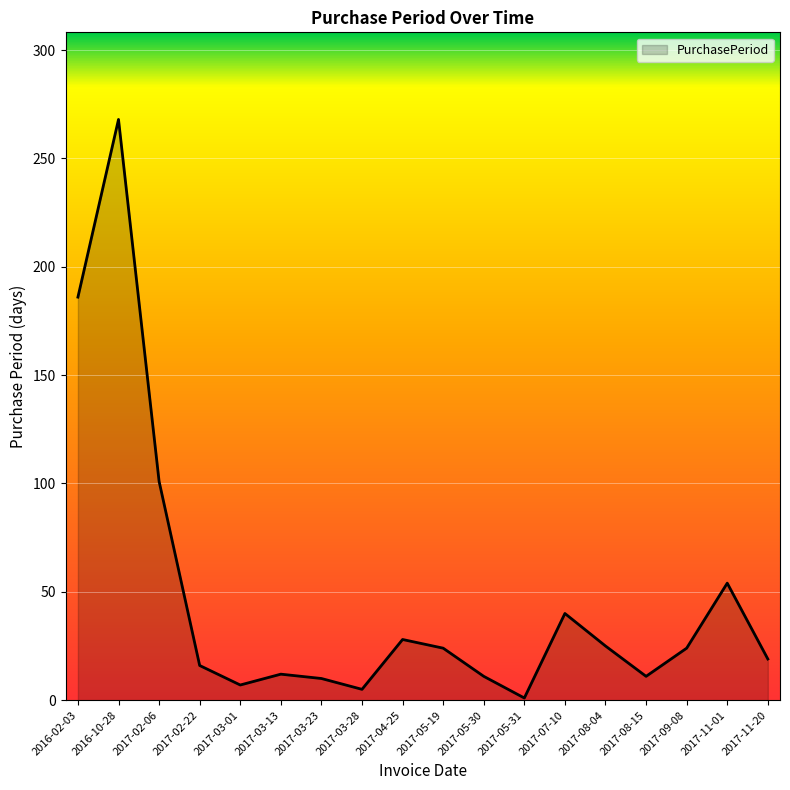

Is it true that the value at 2017-05-19 is 9?

False